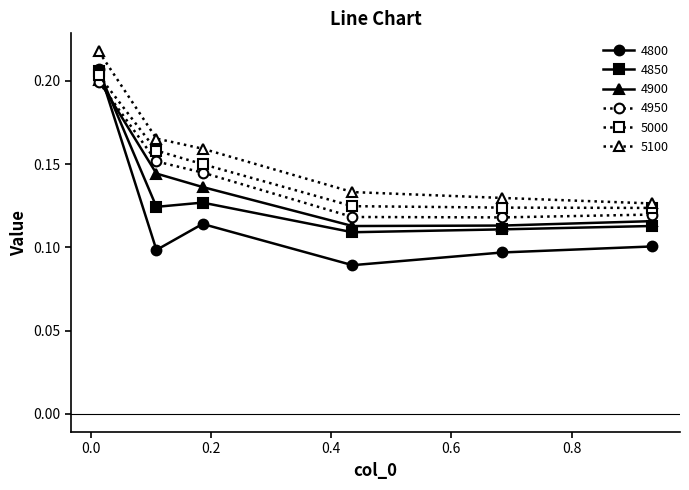

True or false: 4950 and 5100 cross at least once.

False